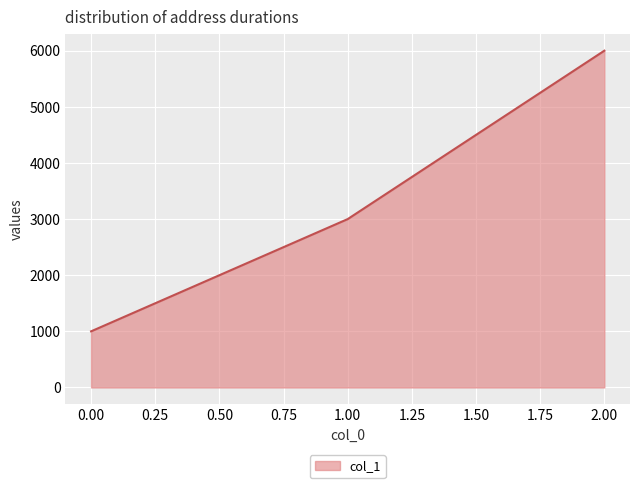

What is the smallest value displayed?

1000